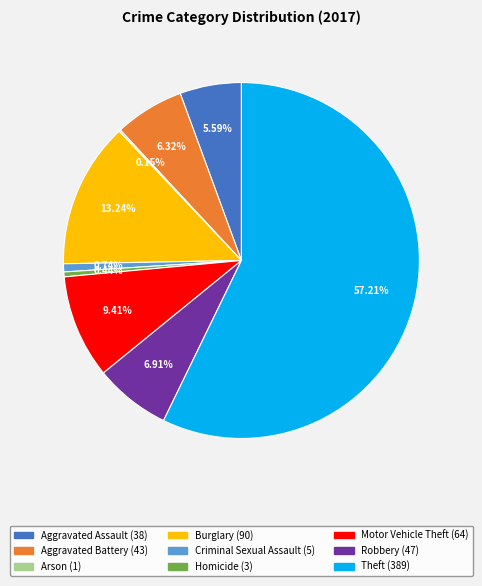

Does any single category account for the majority?

Yes